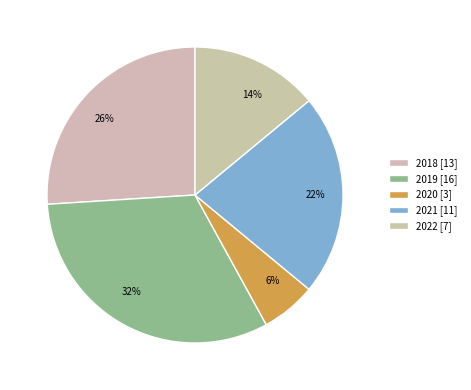

Count the number of slices in the pie.

5